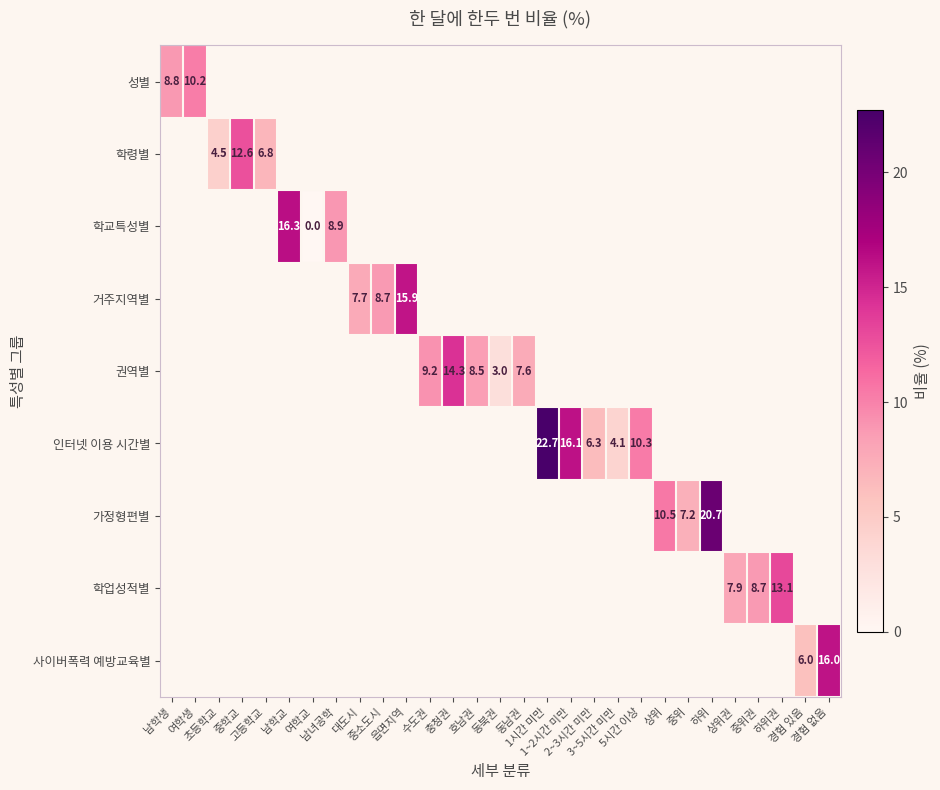

How many data points does each series have?

29